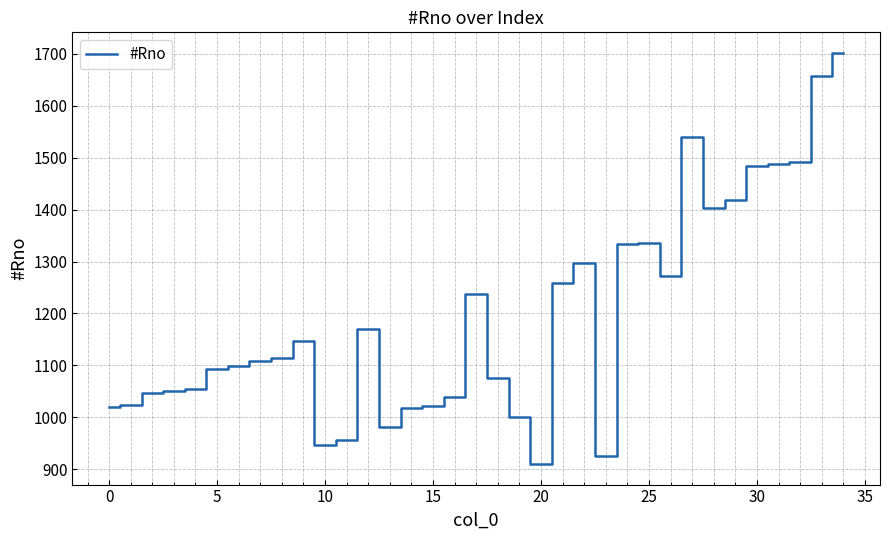

What is the maximum value shown in the chart?

1702